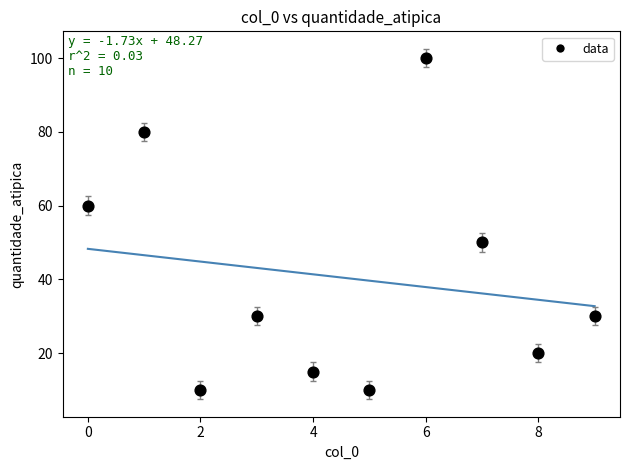

What is the range of Y values (max minus min)?

90